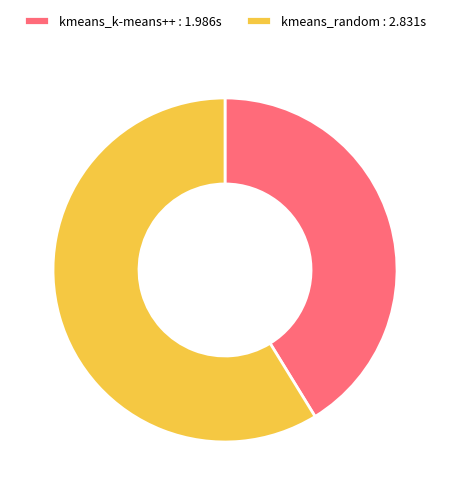

Which category has the biggest portion of the pie?

kmeans_random